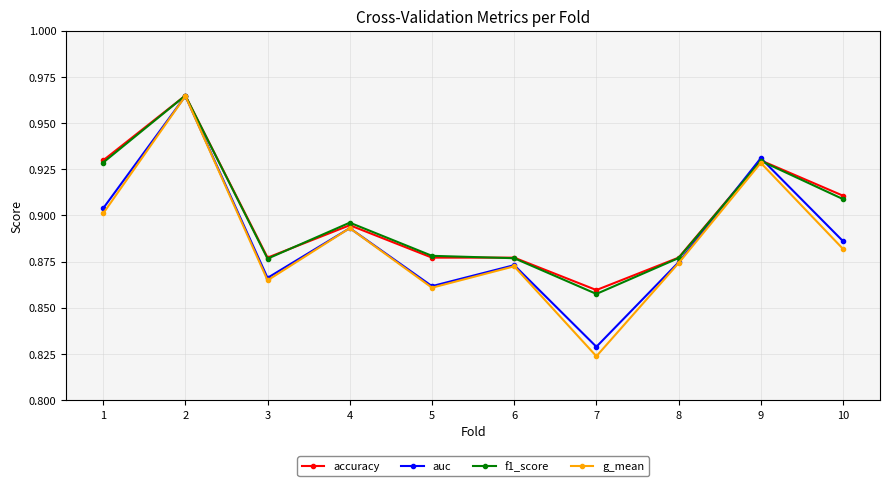

True or false: g_mean has a value of 1.4 at 10.

False